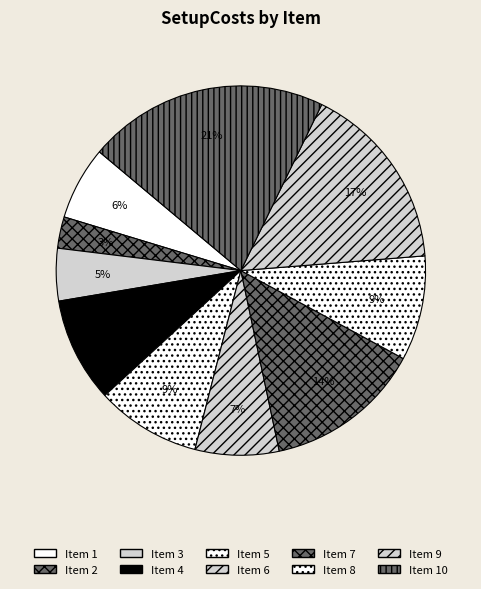

What is the smallest slice in the pie chart?

2